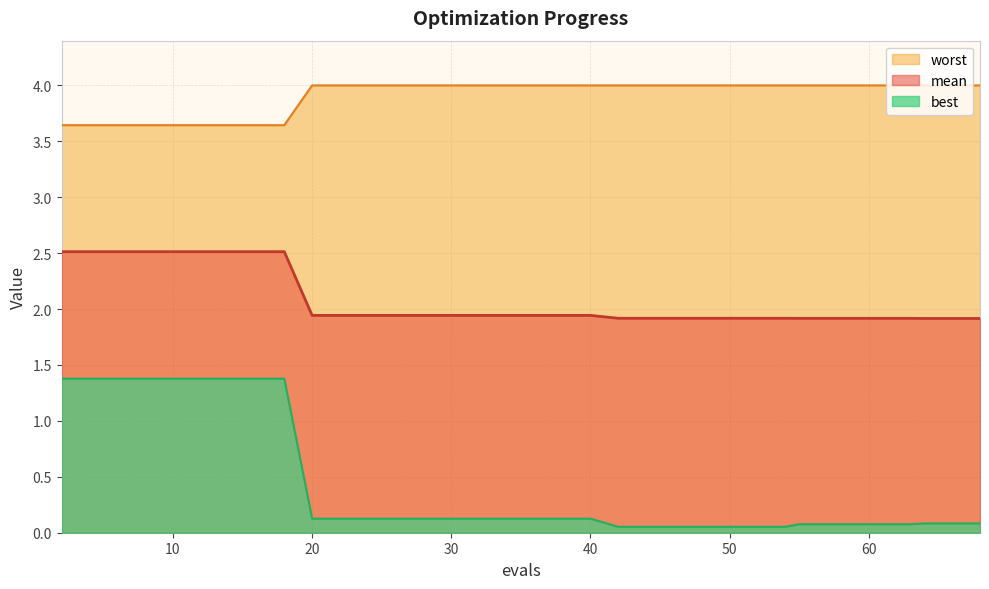

Which category has the lowest value in the mean series?

64